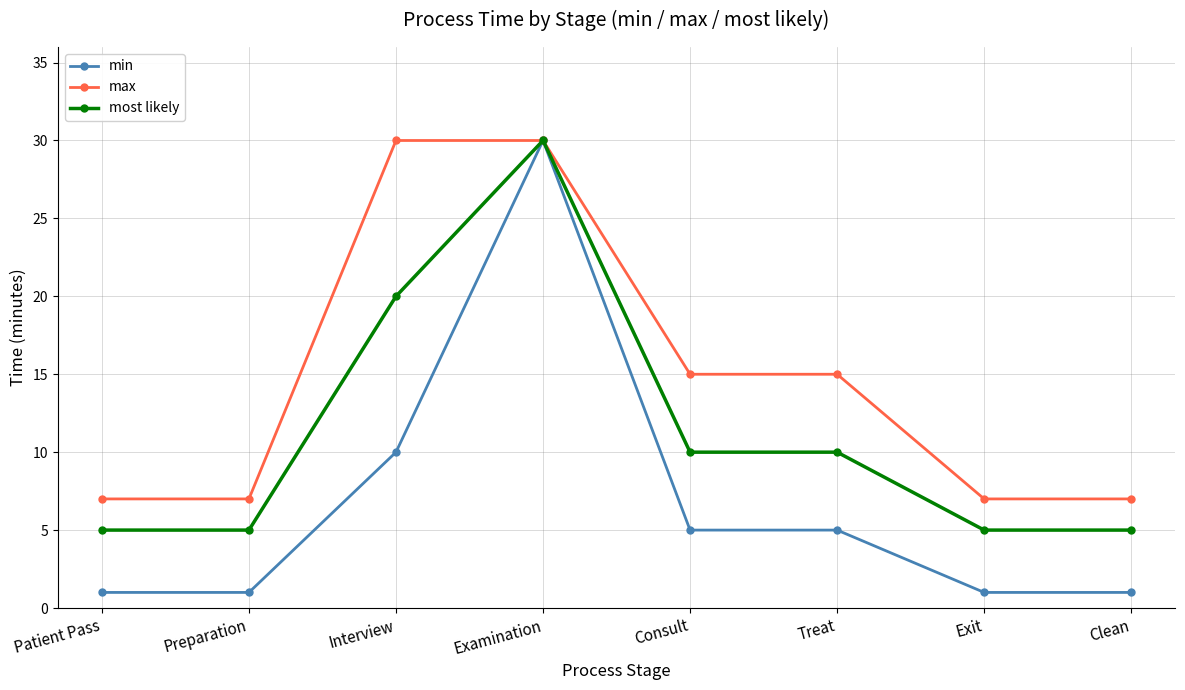

What is the total value across all series at Patient Pass?

13